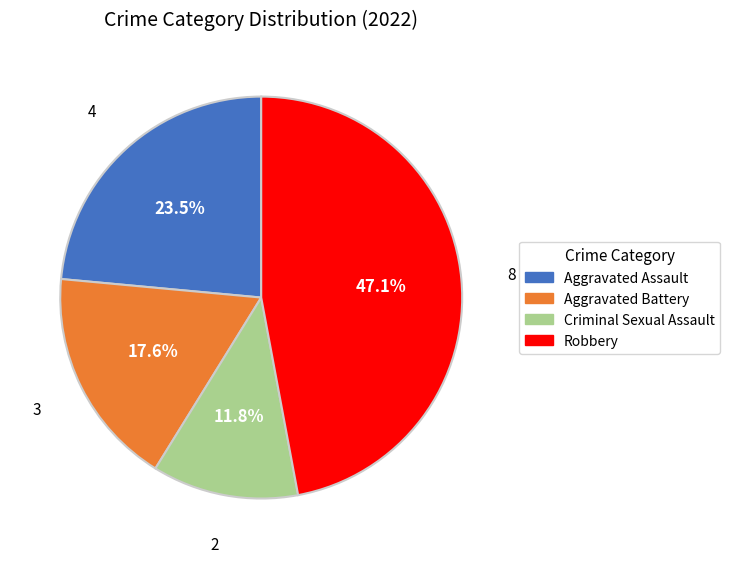

How many segments does this pie chart have?

4